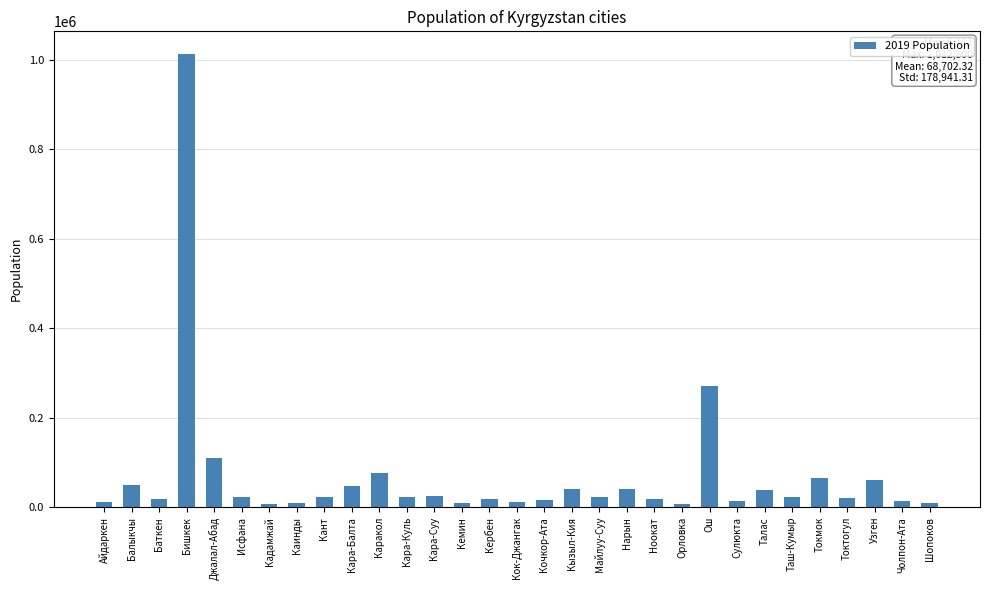

What is the label of the 11th bar from the right?

Ноокат